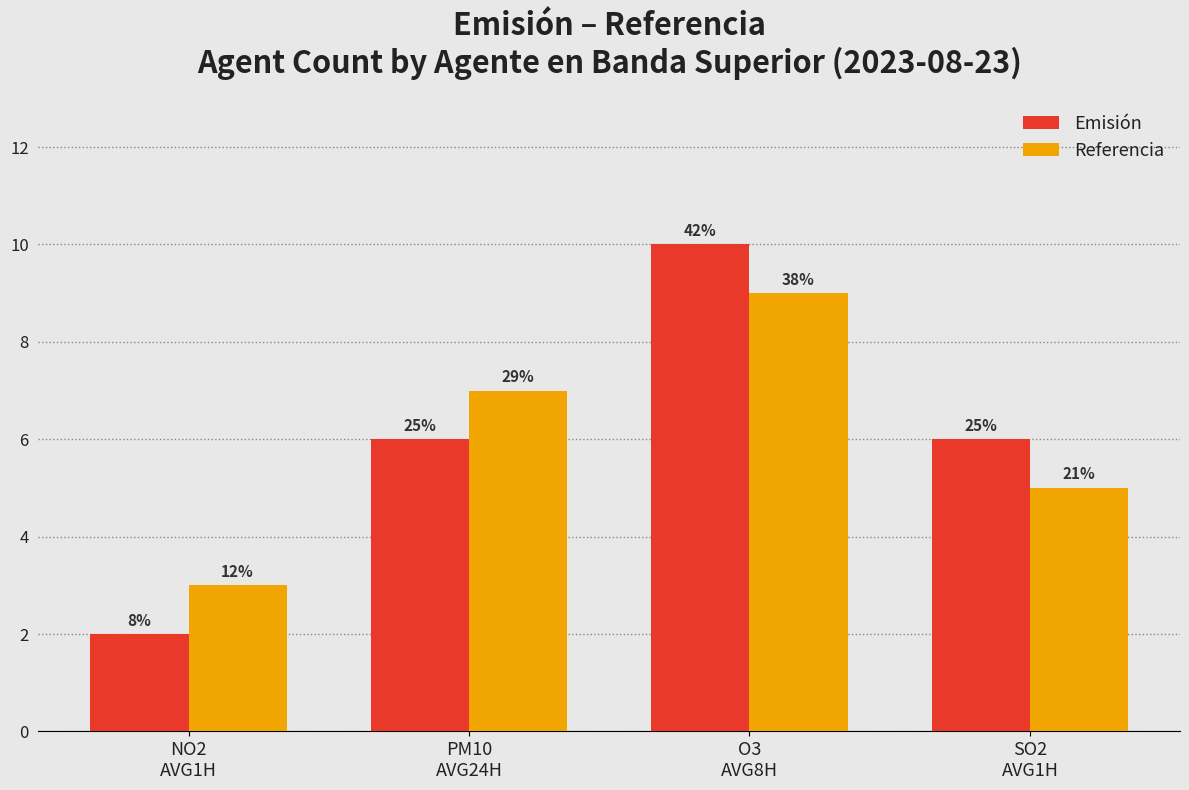

Does the chart contain any negative values?

No